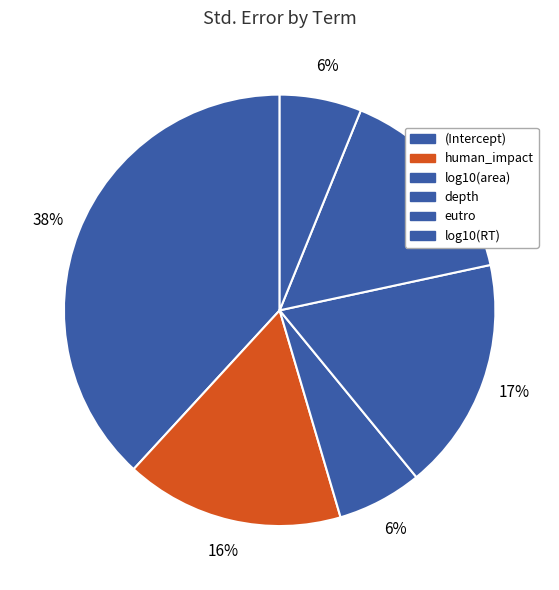

What is the change in value from human_impact to log10(area)?

-0.2